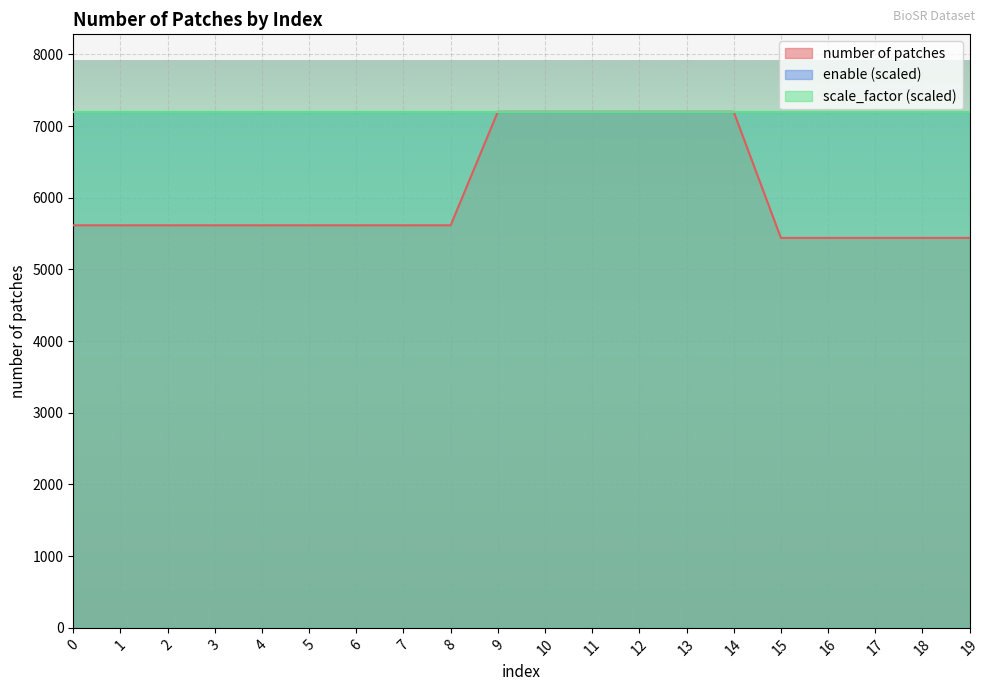

Which category has the highest value in the number of patches series?

9